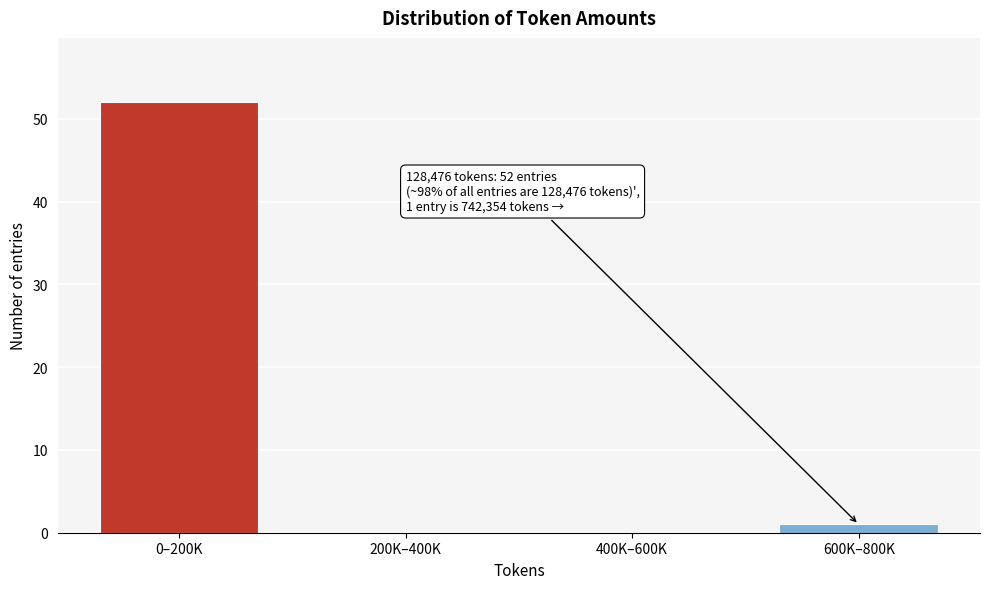

Reading left to right, transcribe all the data shown in this chart.

0–200K=52	200K–400K=0	400K–600K=0	600K–800K=1